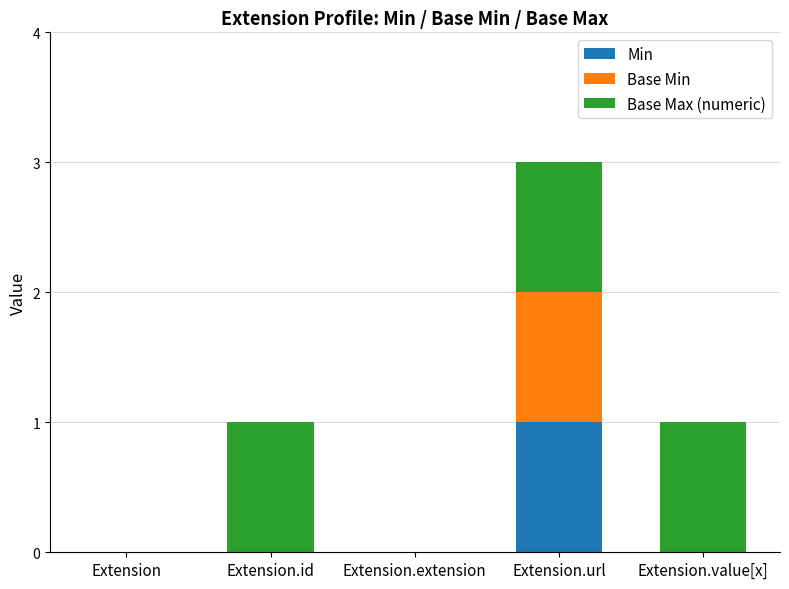

How many distinct data groups are displayed?

3